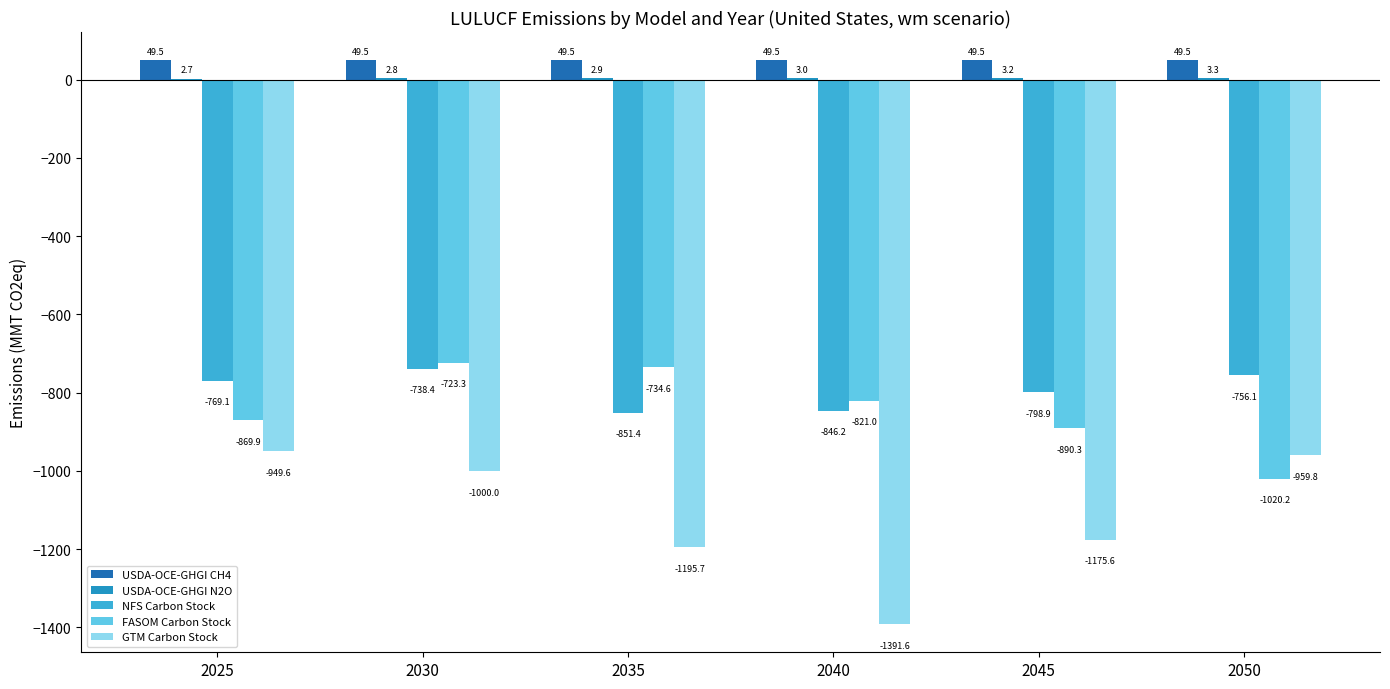

What is the sum of all FASOM Carbon Stock values?

-5059.3